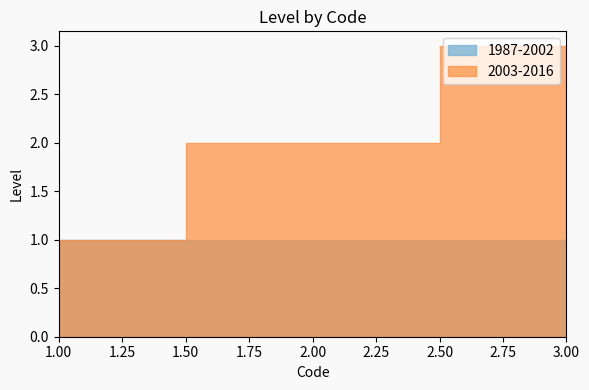

Where is the data nearest to the value 2?

2